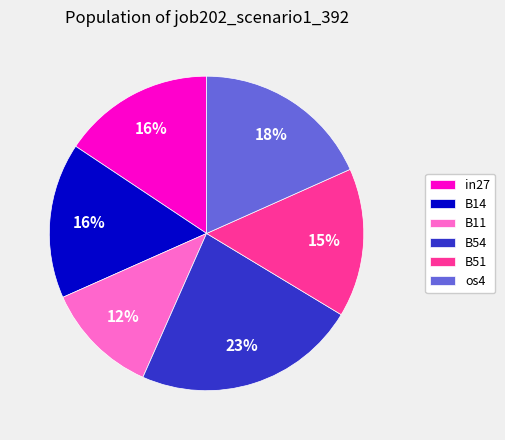

To the nearest percent, what is the combined percentage of B11 and B51?

27%